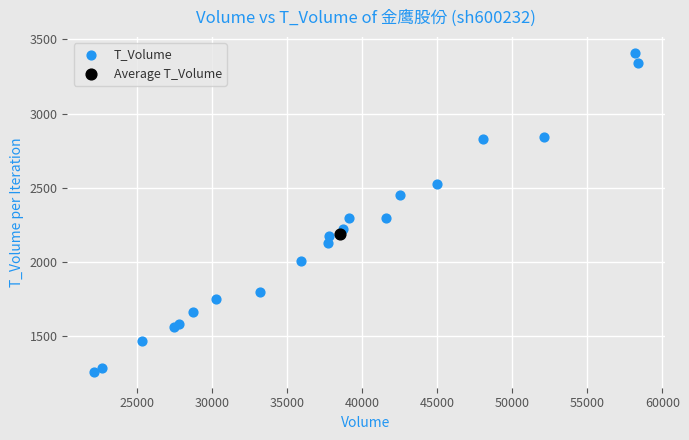

What are all the series names shown in the legend?

T_Volume, Average T_Volume